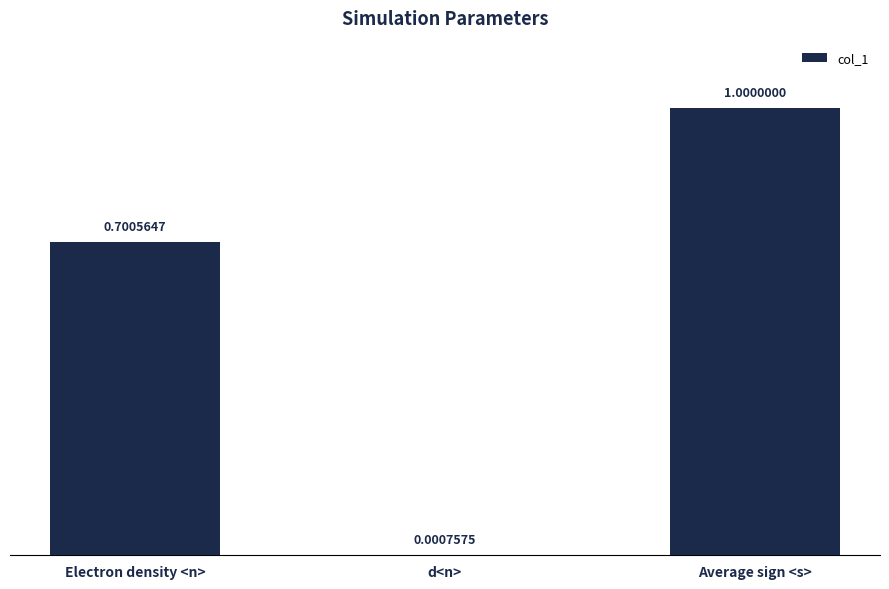

The value at Average sign <s> is 0.3. True or false?

False